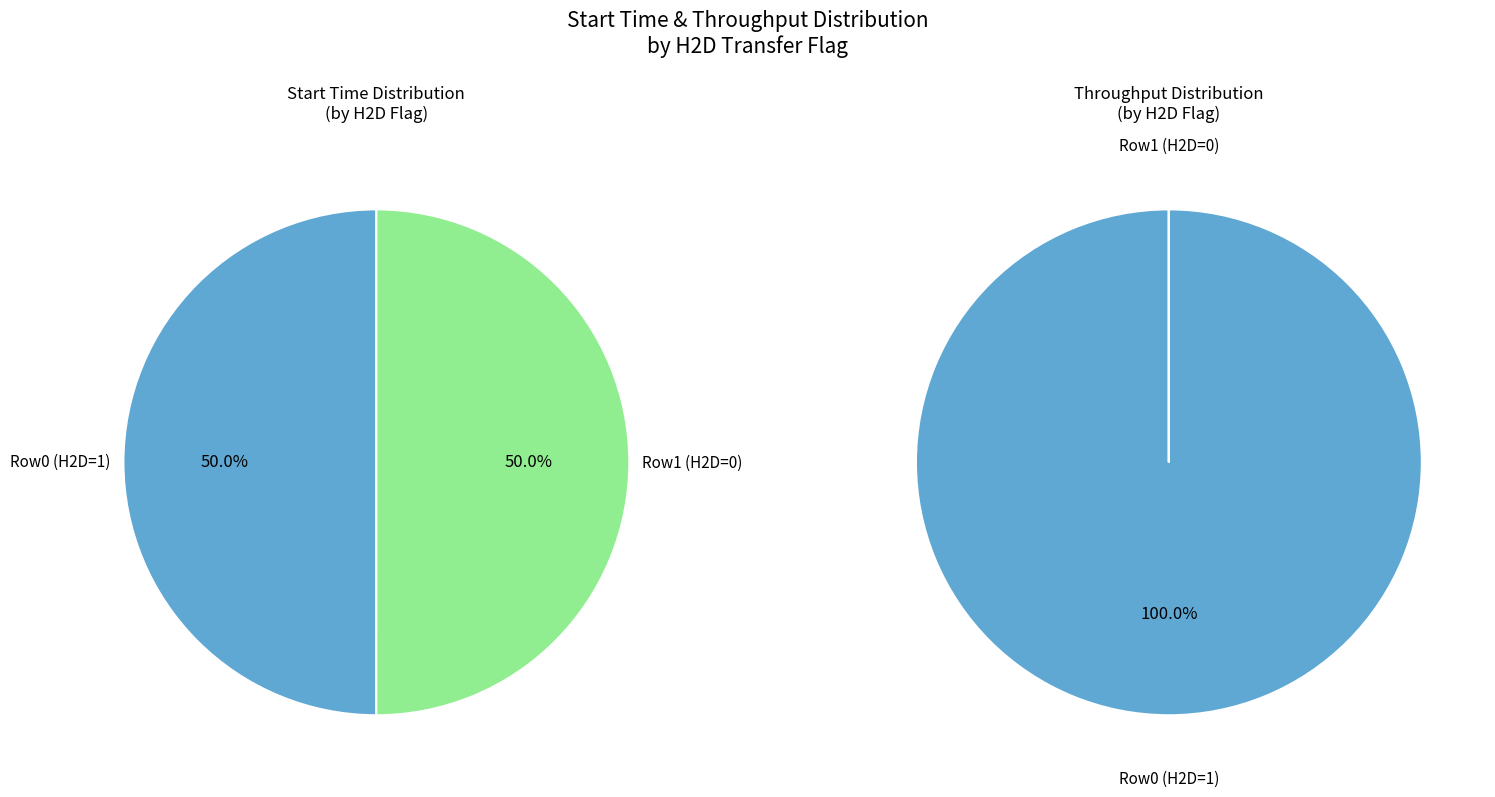

Which has a higher value, H2D=1 (start=0.46995) or H2D=0 (start=0.469979)?

H2D=1 (start=0.46995)